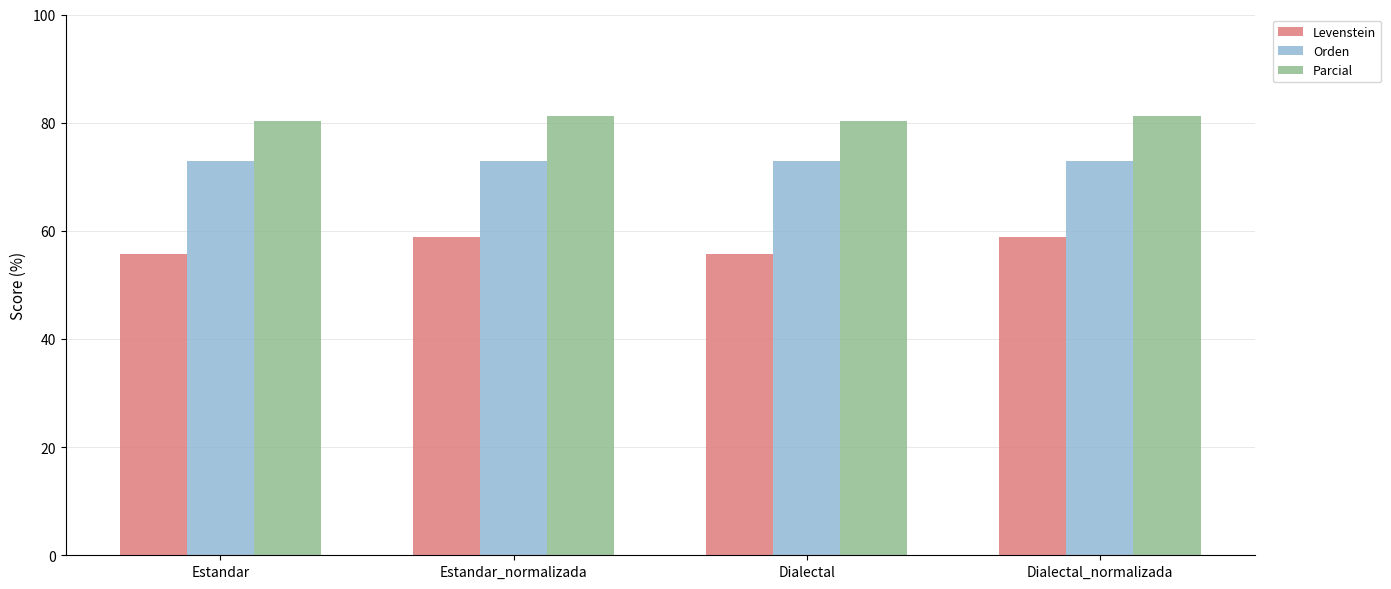

What is the average value of the Orden series?

72.9